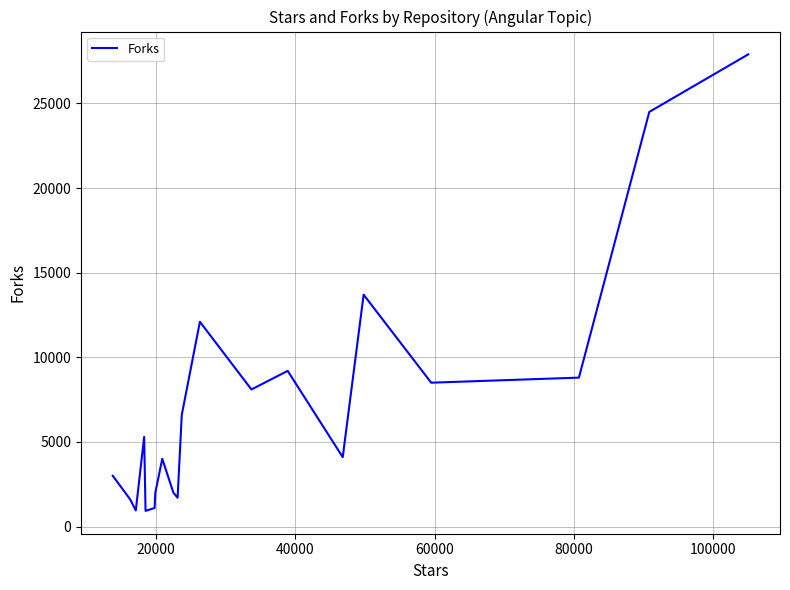

What is the minimum value shown in the chart?

925